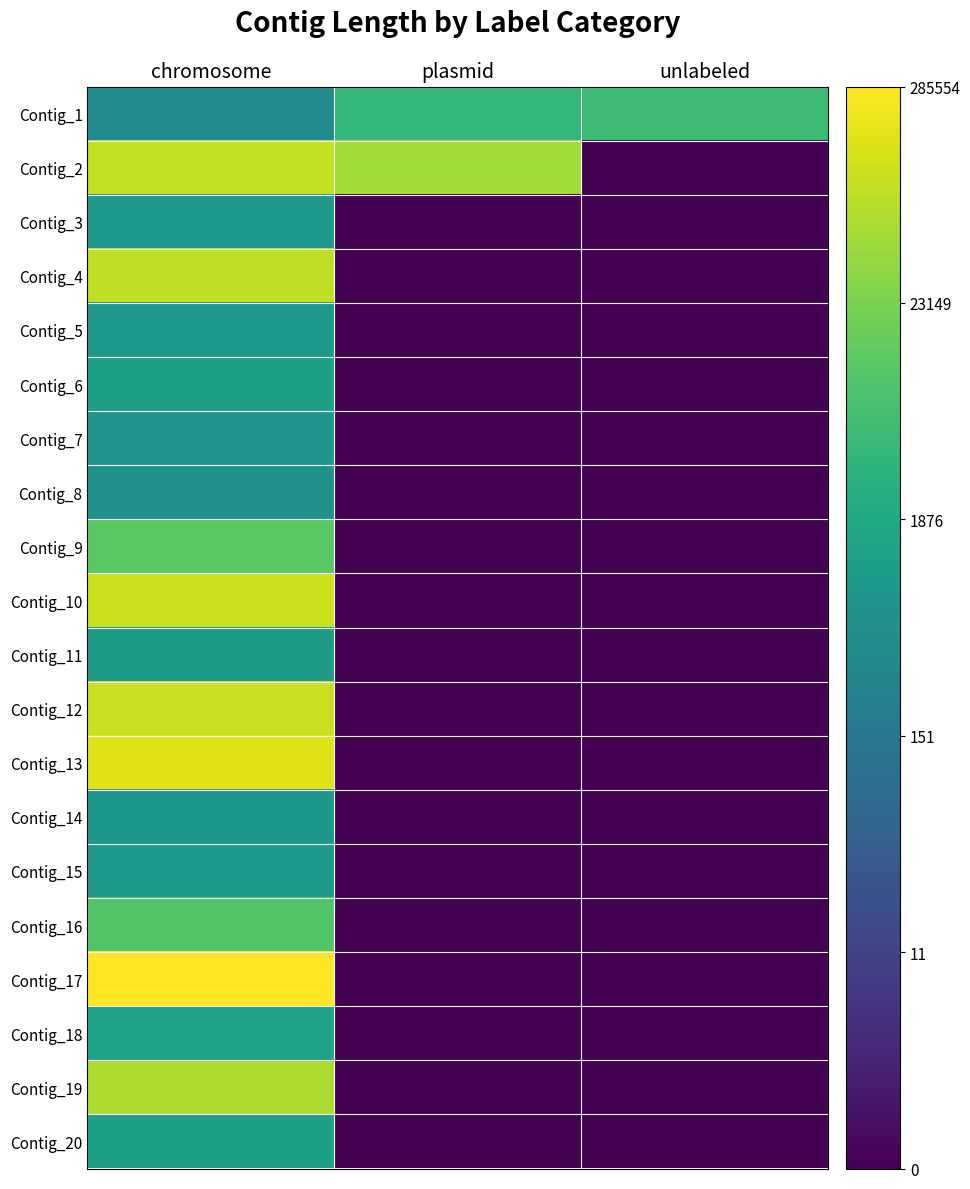

Between chromosome and unlabeled, which series saw the biggest shift?

Contig_17